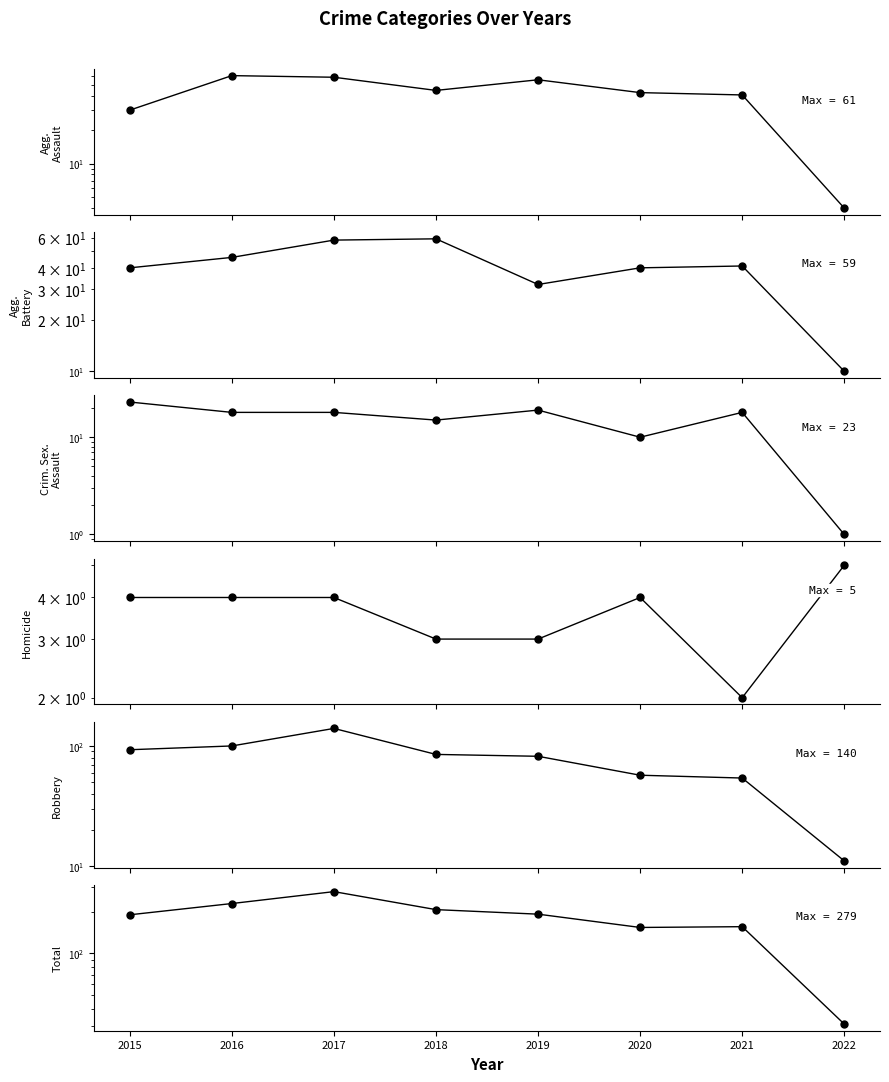

What is the spread (max minus min) of values at 2015?

186